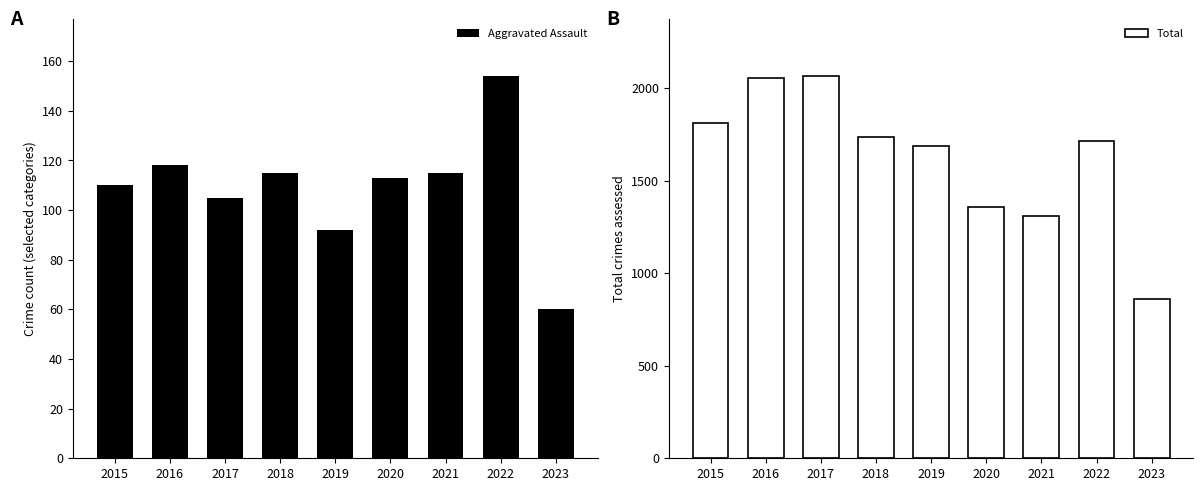

Reading left to right, transcribe all the data shown in this chart.

Aggravated Assault: 2015=110	2016=118	2017=105	2018=115	2019=92	2020=113	2021=115	2022=154	2023=60
Total: 2015=1811	2016=2053	2017=2066	2018=1736	2019=1687	2020=1357	2021=1312	2022=1713	2023=859